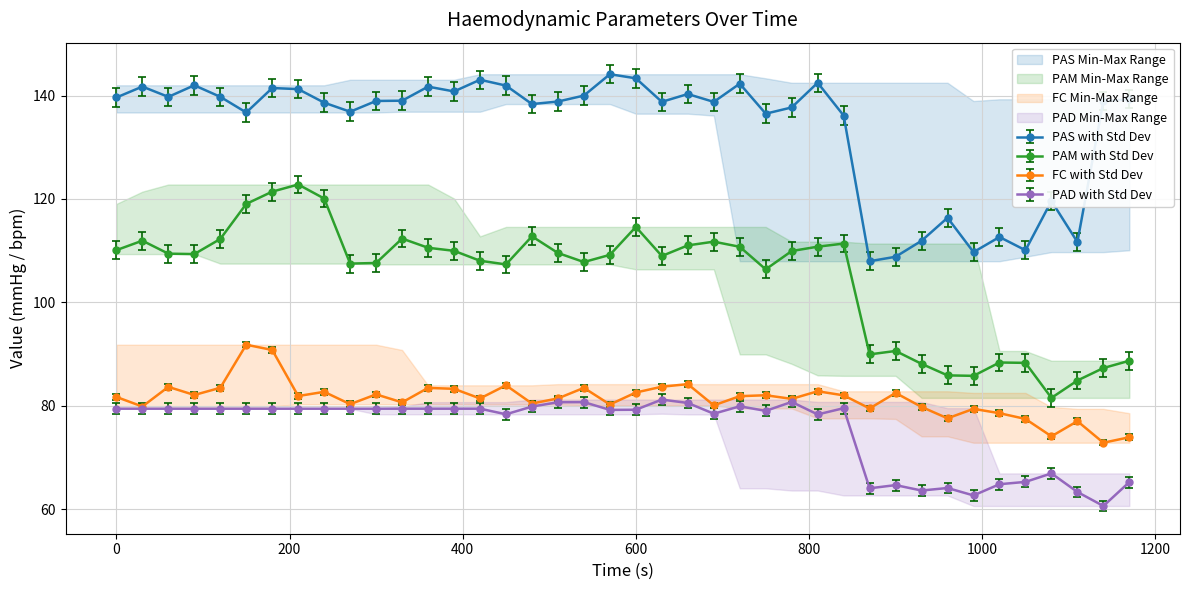

Rank the series by their maximum value, from lowest to highest.

PAD, FC, PAM, PAS